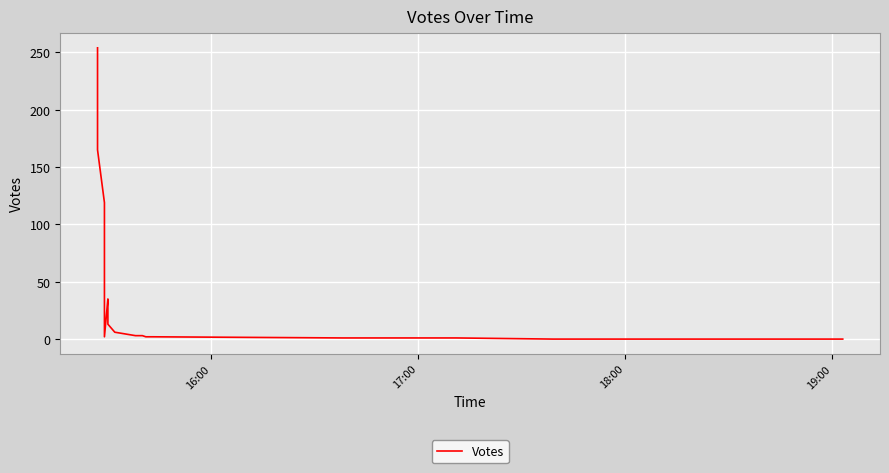

The value at 19:00 is 82. True or false?

False